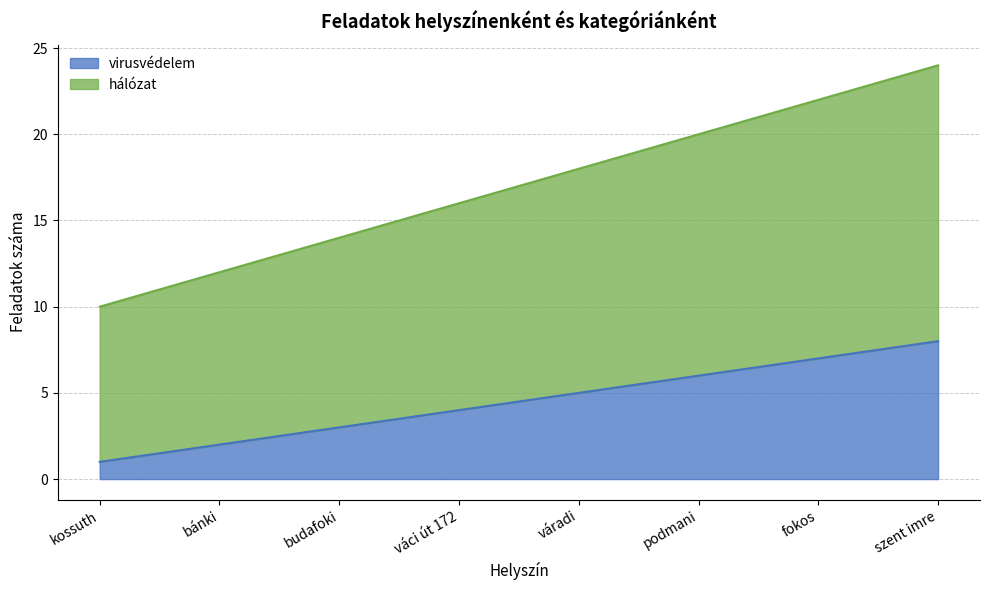

At which label does virusvédelem reach its peak?

szent imre